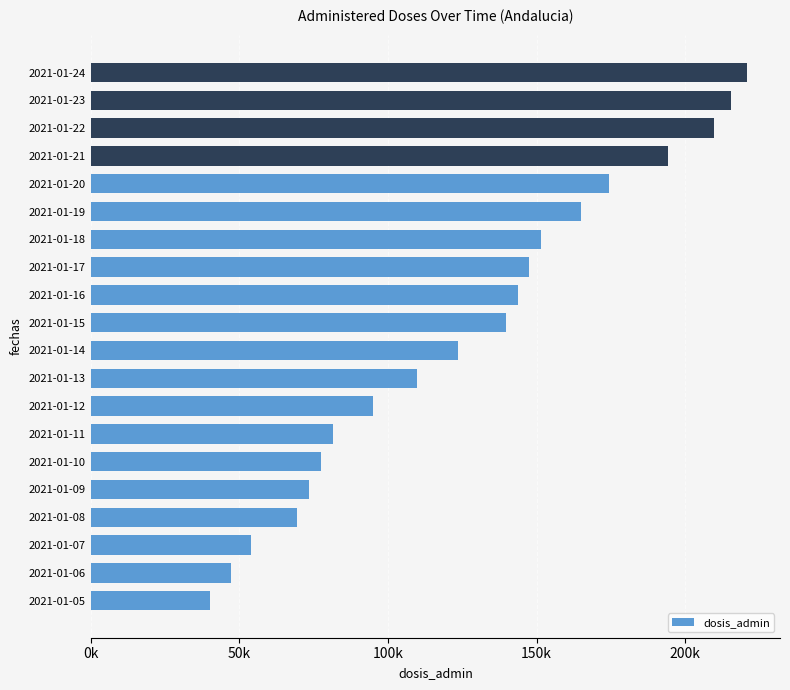

Are the bars horizontal?

Yes